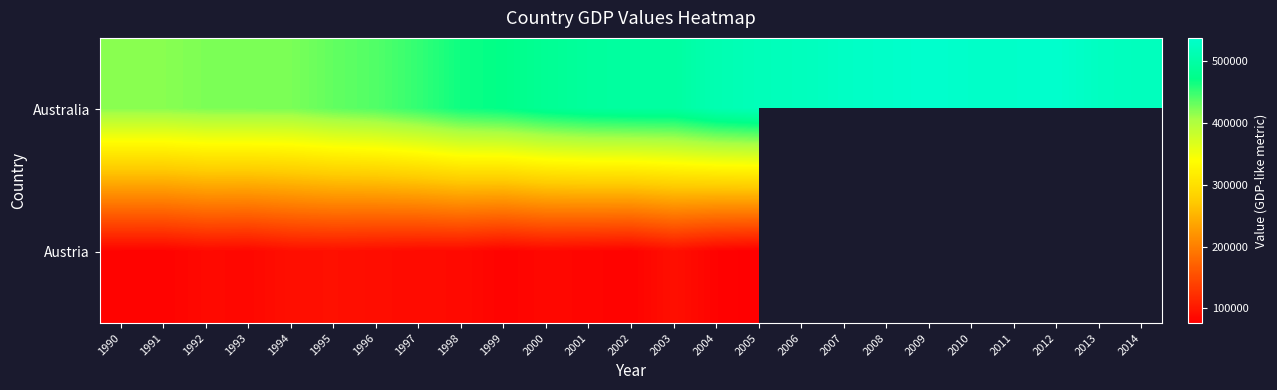

What is the greatest value displayed?

537889.9